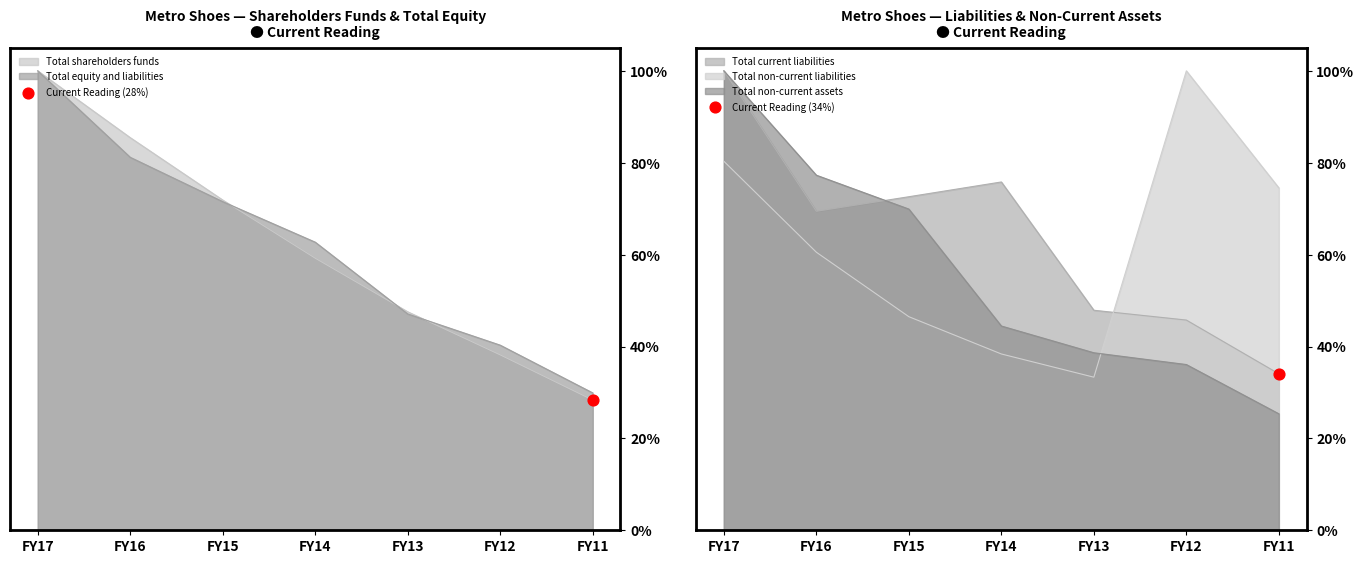

Is the value of Total current liabilities at FY16 greater than the value of Total non-current assets at FY14?

Yes